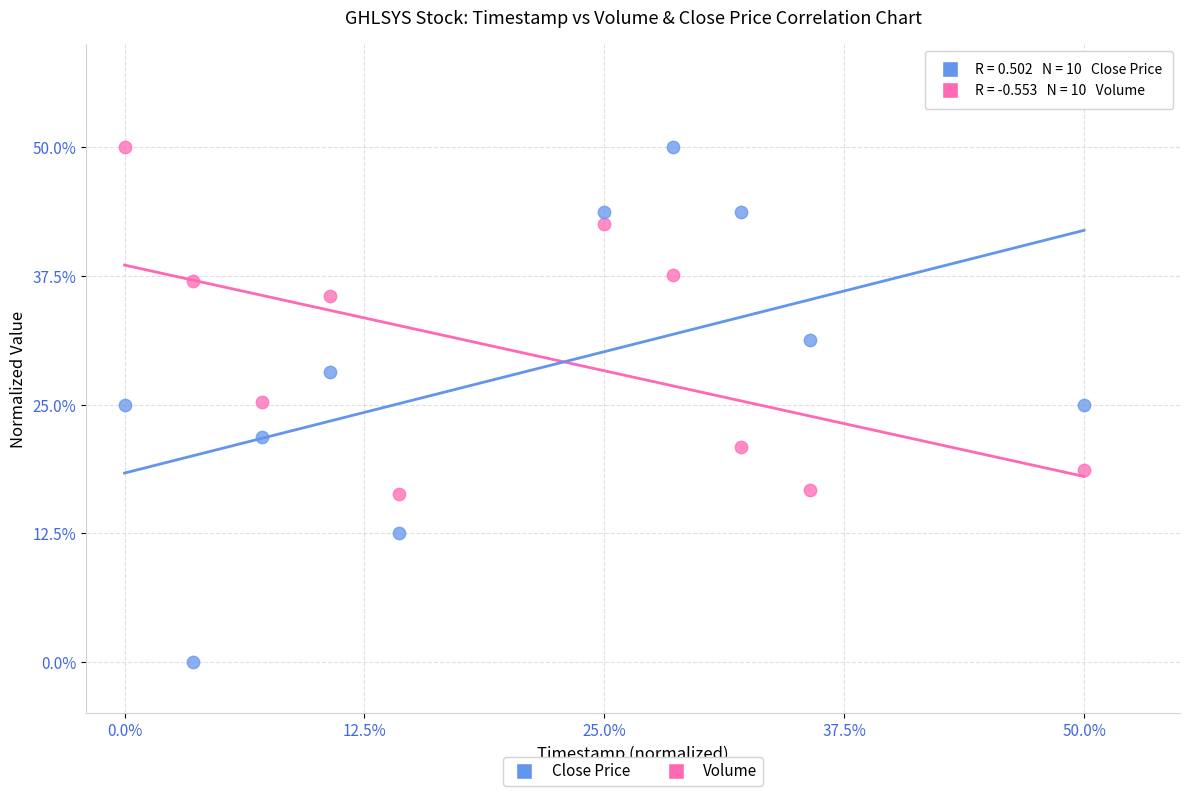

Which series reaches the minimum Y coordinate?

Close Price